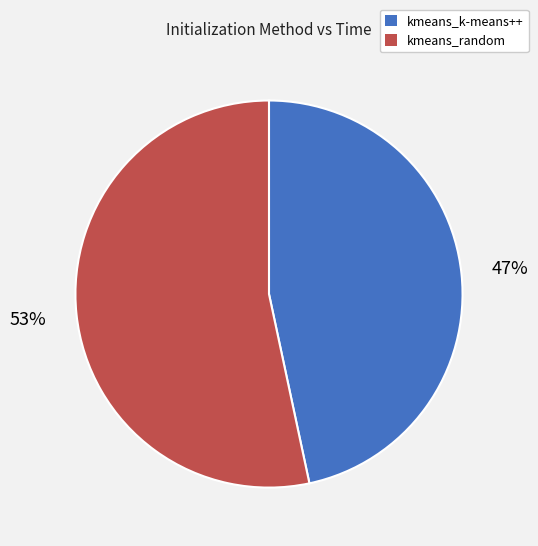

Rank the categories by value from highest to lowest.

kmeans_random, kmeans_k-means++